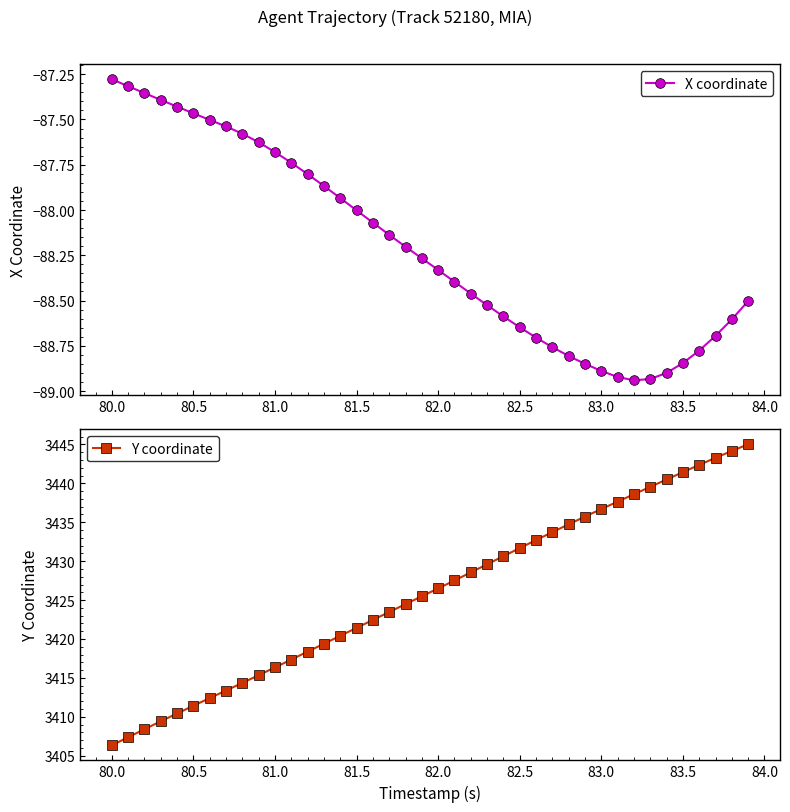

True or false: Y coordinate and X coordinate intersect in this chart.

False